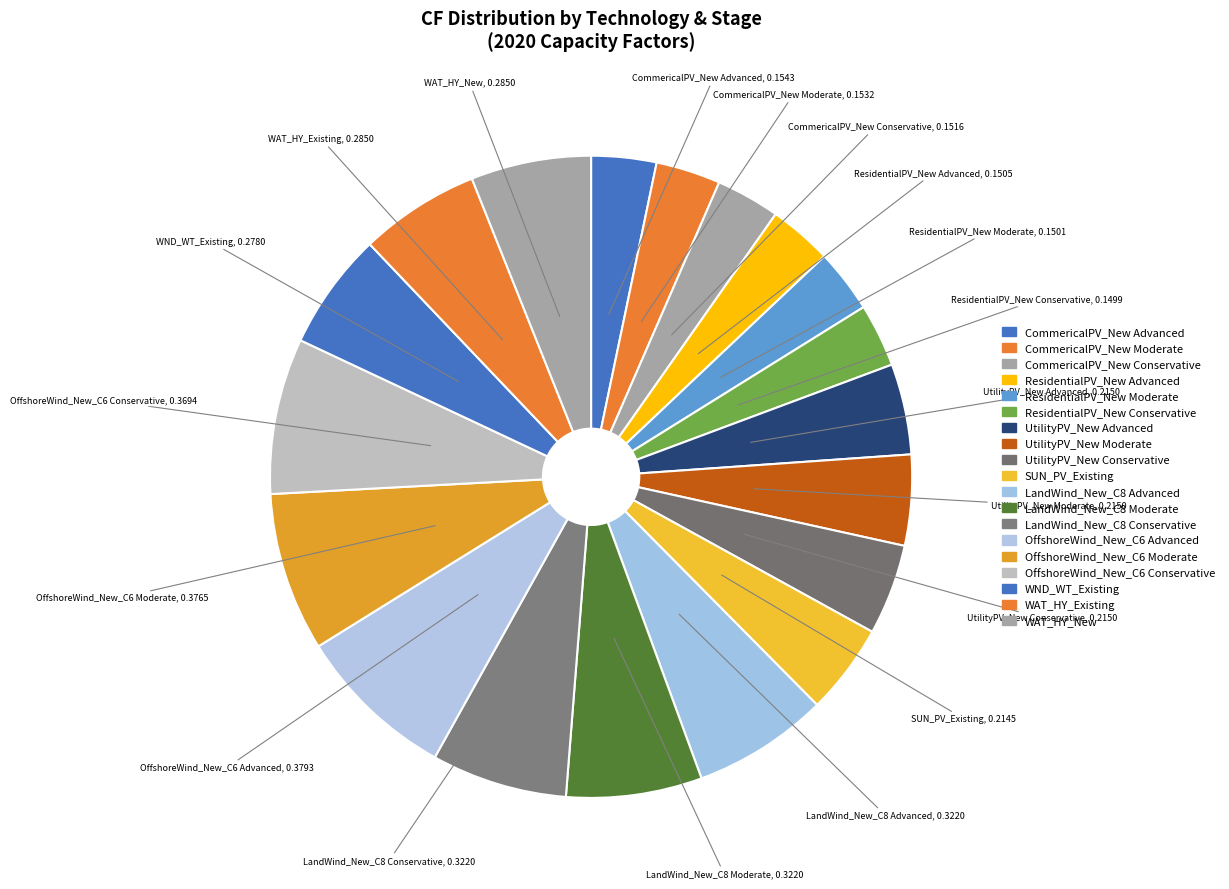

What is the change in value from CommericalPV_New Moderate to WAT_HY_Existing?

+0.1